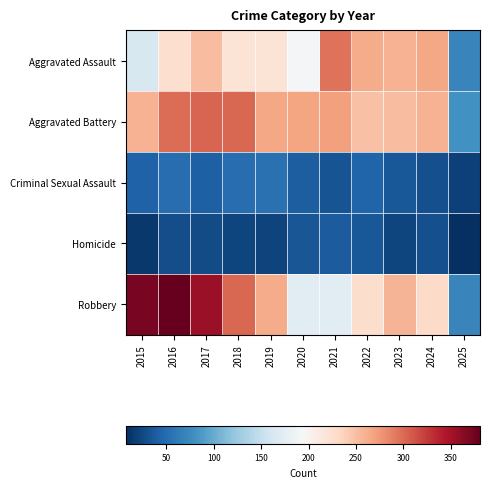

Rank the series at 2023 from lowest to highest value.

Homicide, Criminal Sexual Assault, Aggravated Battery, Robbery, Aggravated Assault